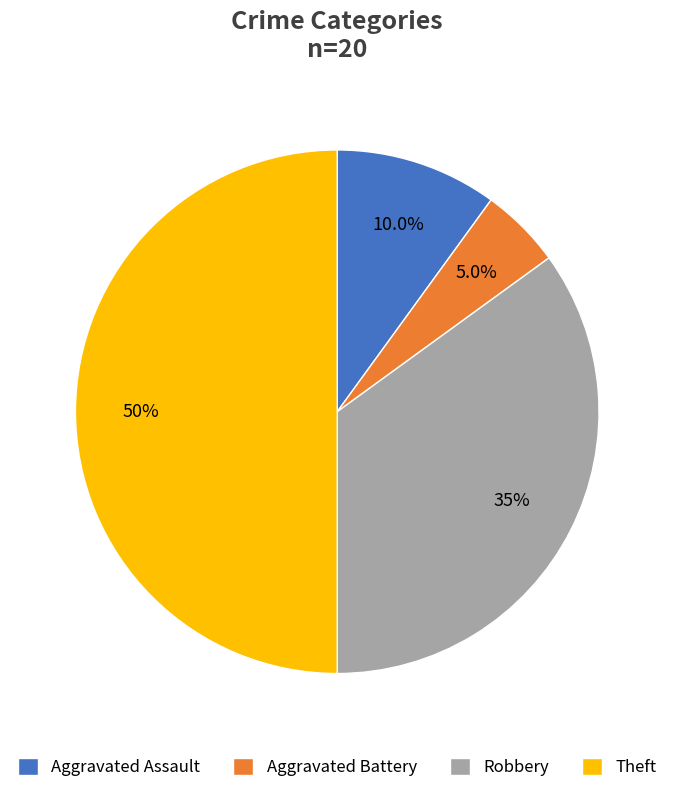

Rank the categories by value from highest to lowest.

Theft, Robbery, Aggravated Assault, Aggravated Battery